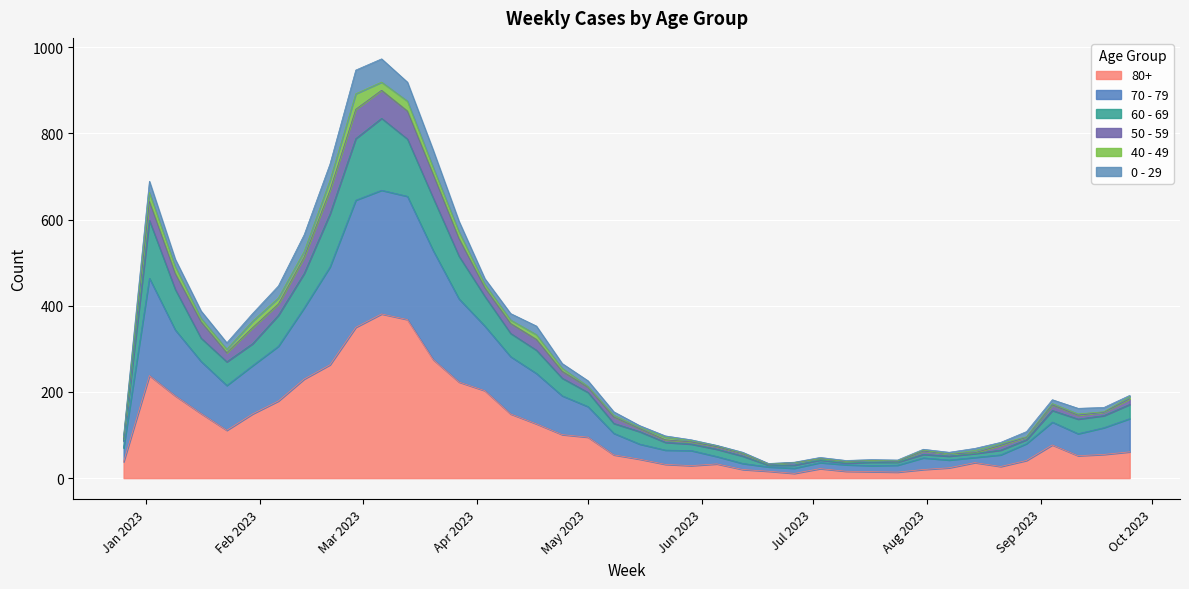

Does the chart display data point markers on the line(s)?

No